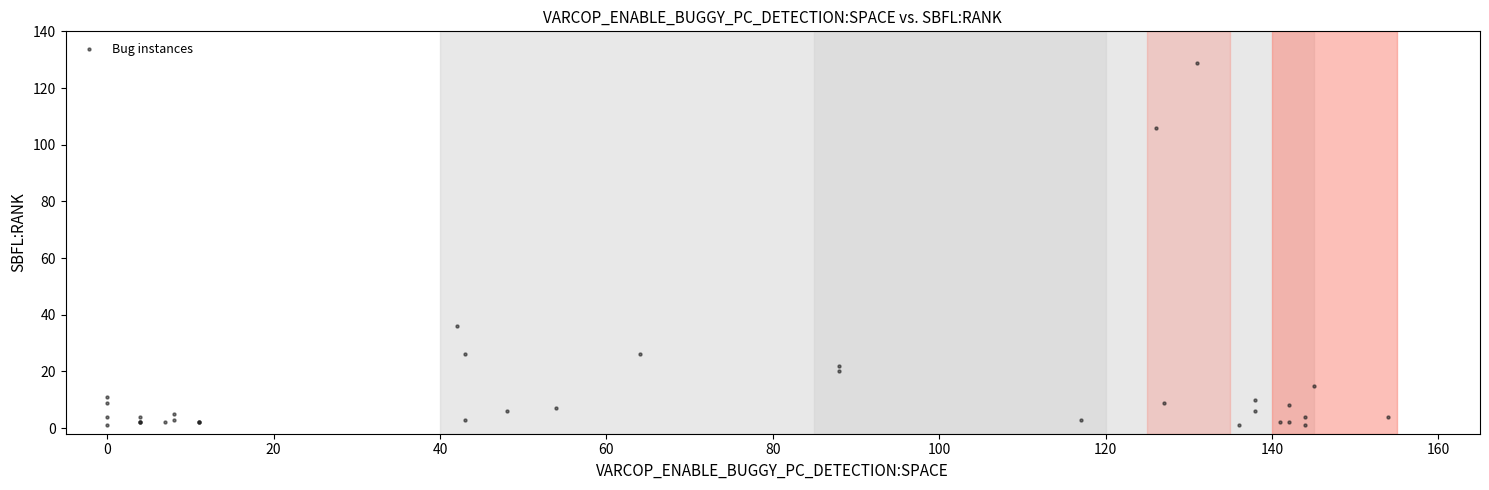

What Y value in the scatter plot is closest to 65?

36